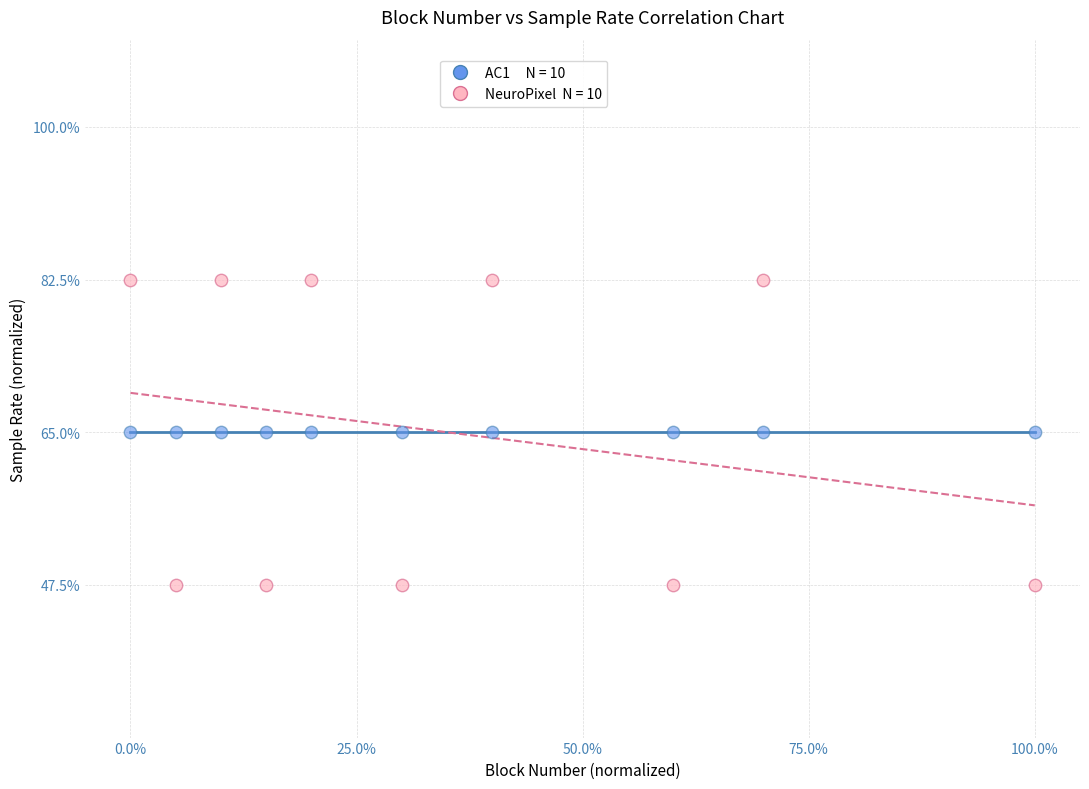

How many data points are displayed?

20